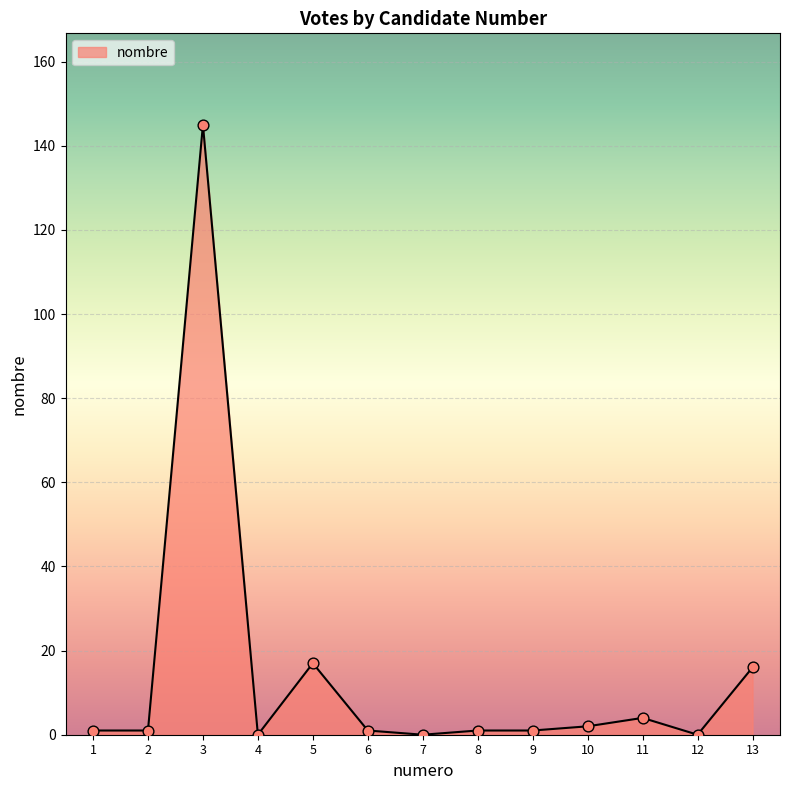

Approximately how many times larger is the value at 9 compared to 1?

1.0